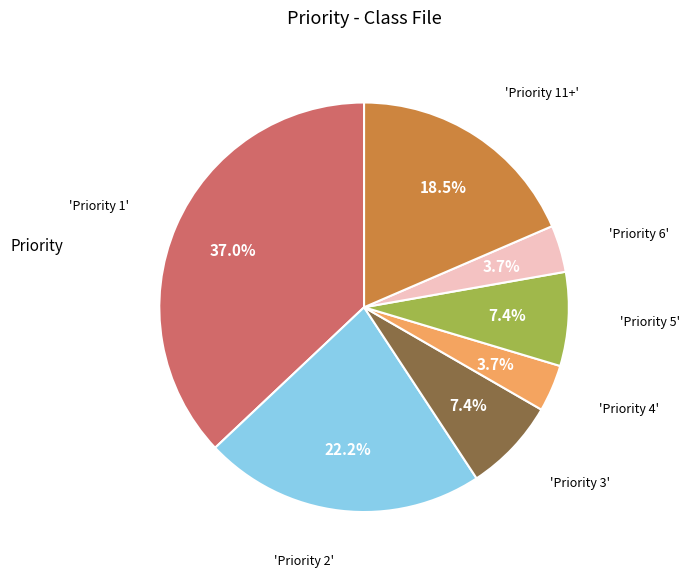

Is there a majority slice in this chart?

No